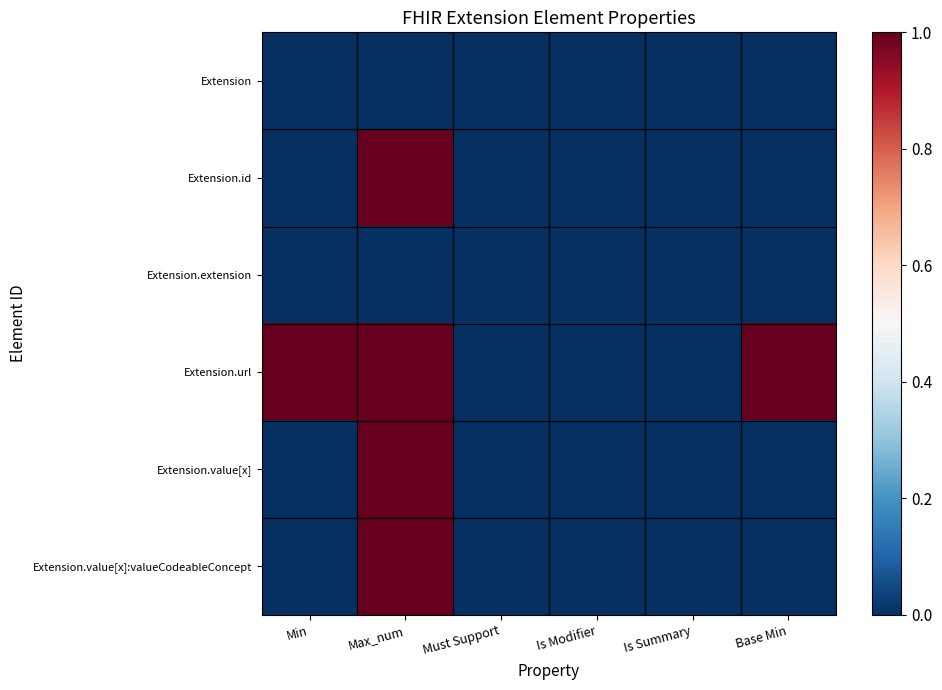

At Is Modifier, list the series in order from largest to smallest.

Extension, Extension.id, Extension.extension, Extension.url, Extension.value[x], Extension.value[x]:valueCodeableConcept